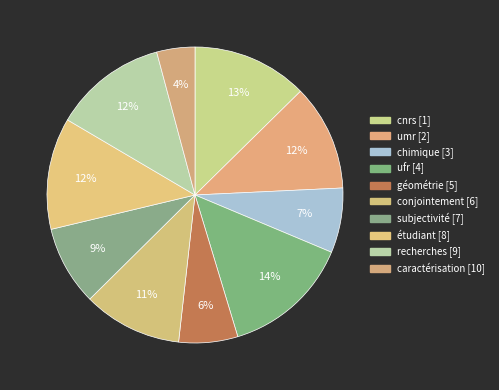

How many slices are in this pie chart?

10